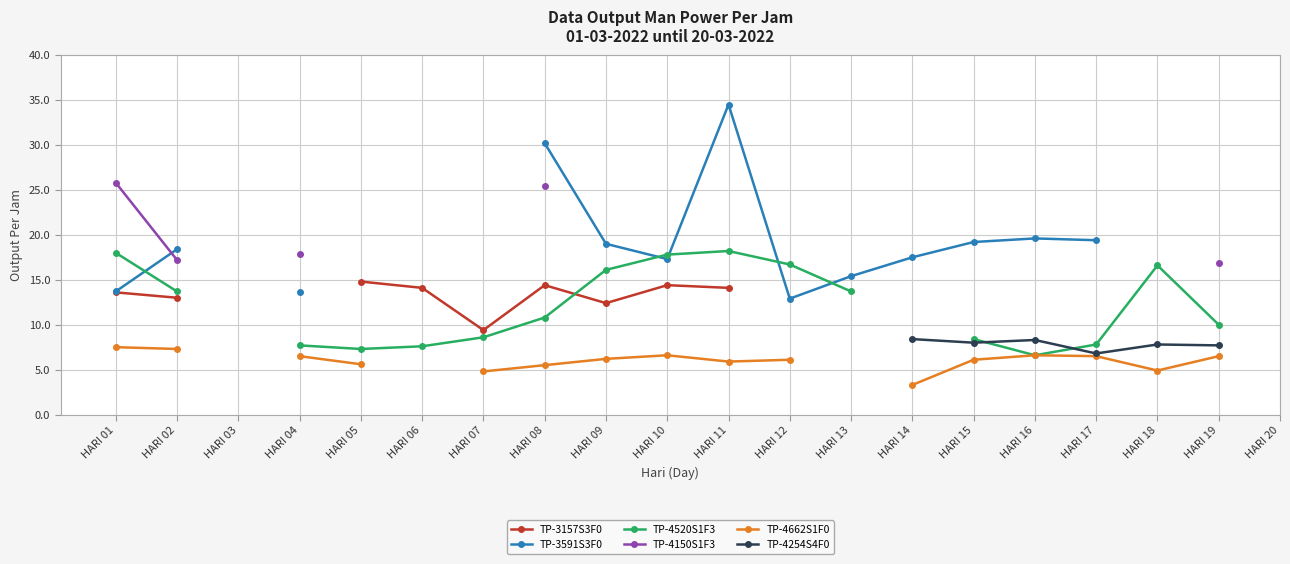

True or false: TP-4520S1F3 and TP-4150S1F3 intersect in this chart.

False